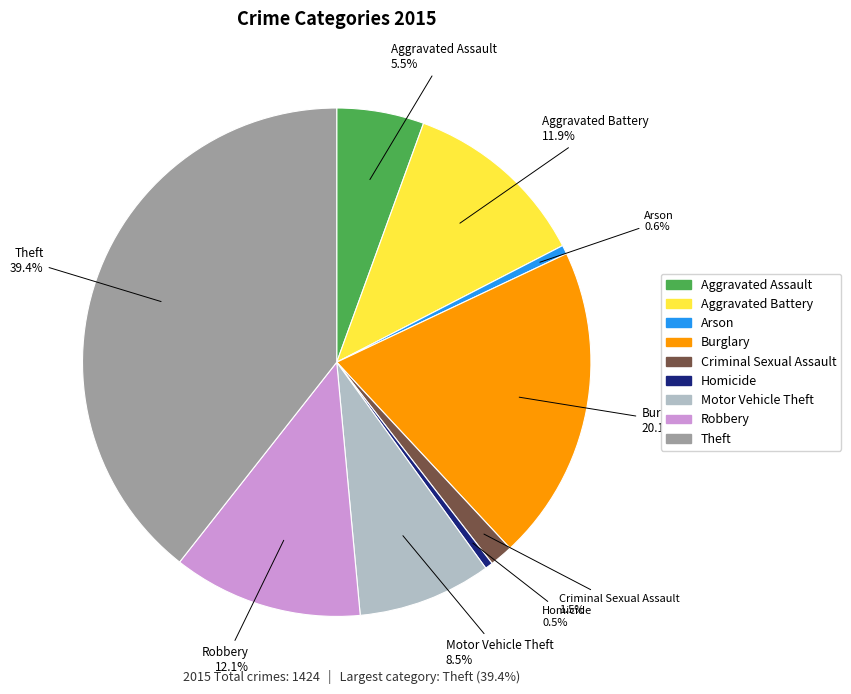

What percentage is the Arson slice, to the nearest percent?

1%